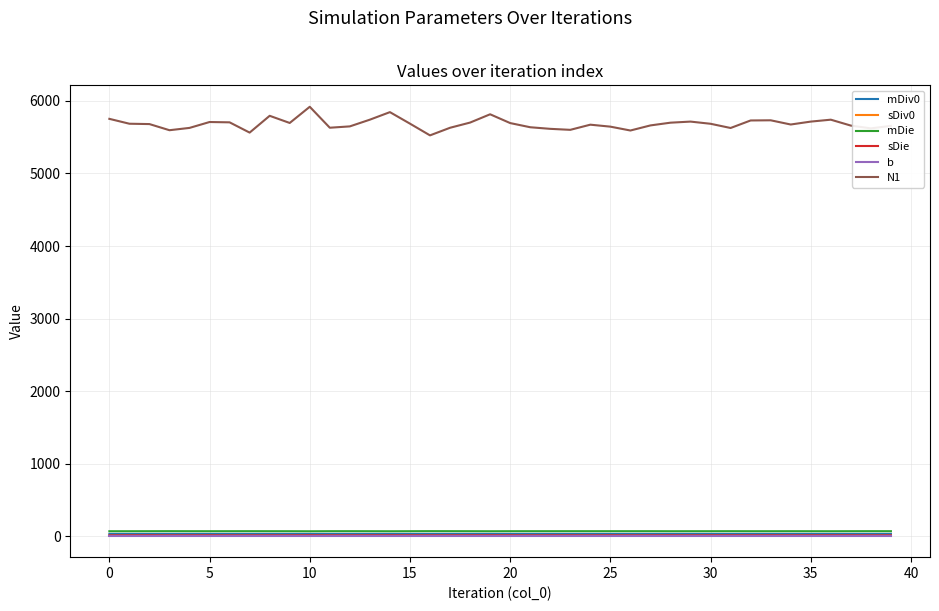

True or false: N1 and sDie intersect in this chart.

False